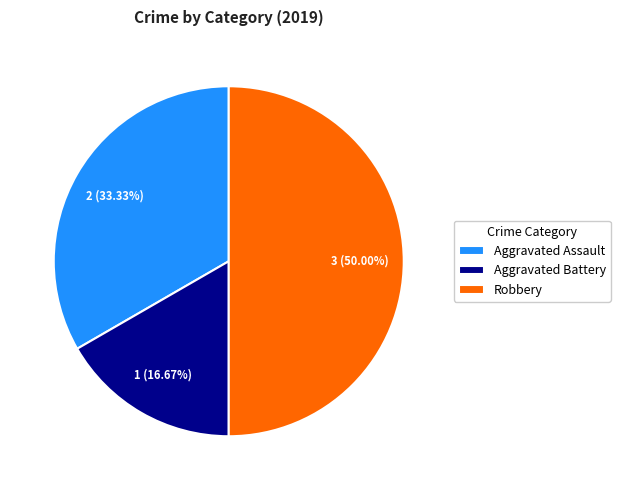

Does Aggravated Assault represent more than half of the total?

No